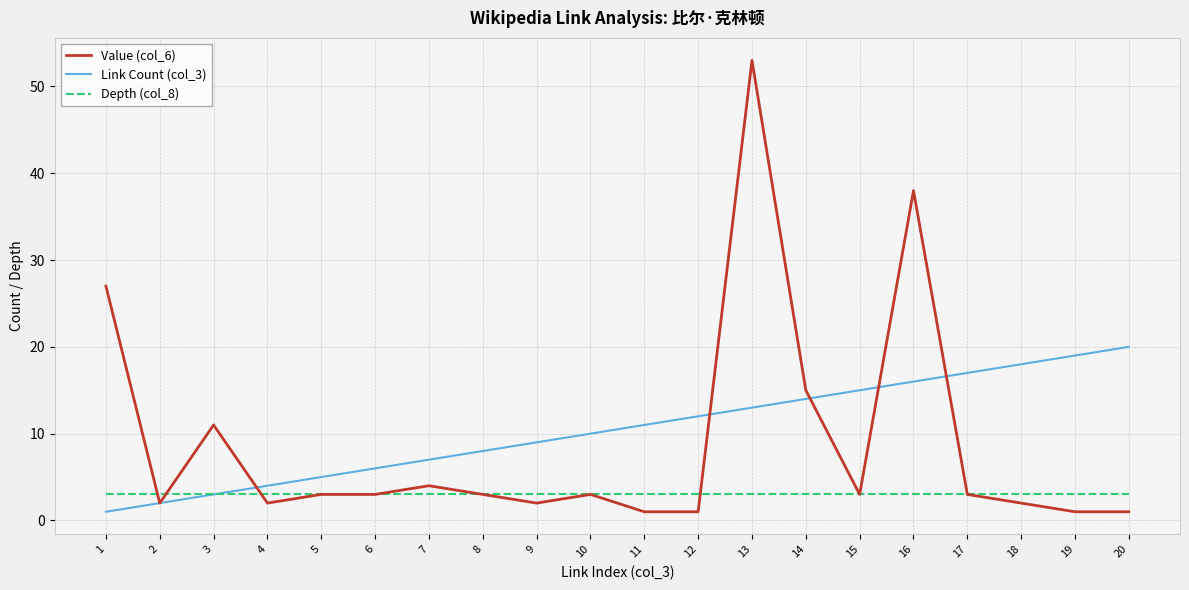

Is it true that Value (col_6) equals 3 at 17?

True